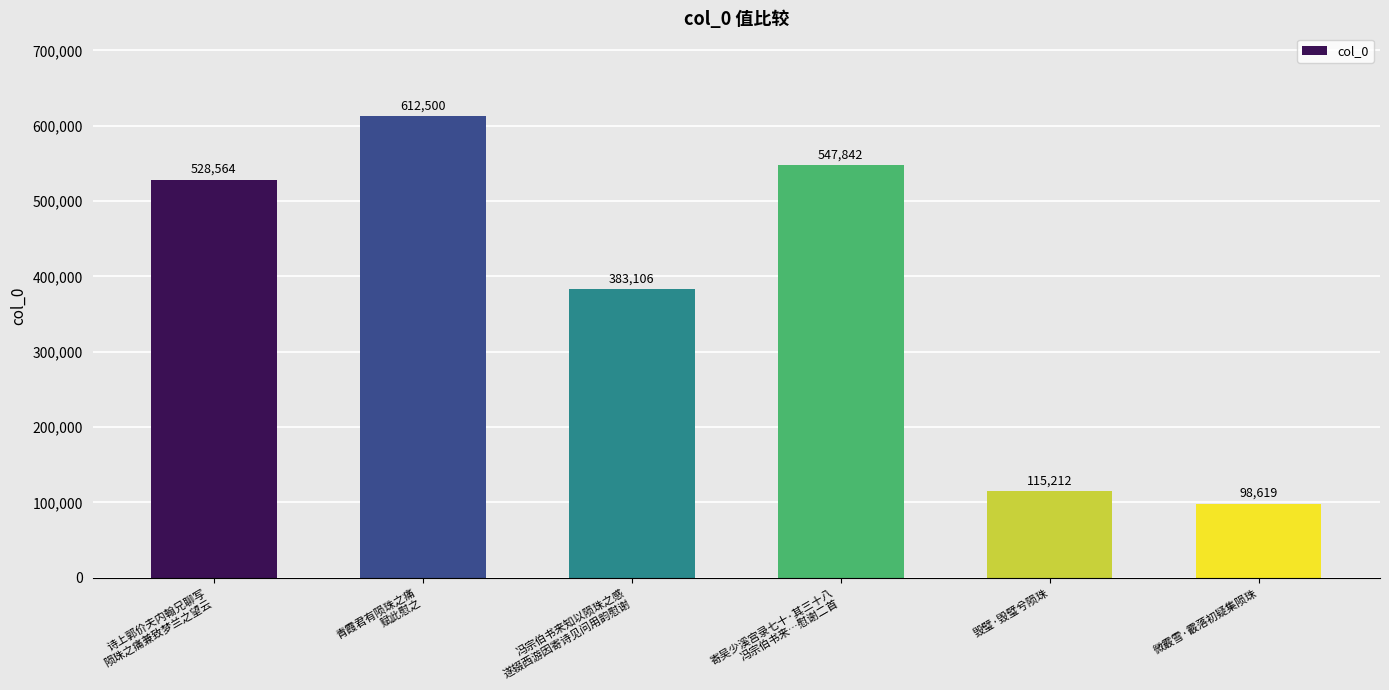

Reading right to left, list all the values displayed in this chart.

微霰雪·霰落初疑集陨珠=98619	毁璧·毁璧兮陨珠=115212	寄吴少溪宫录七十·其三十八
冯宗伯书来…慰谢二首=547842	冯宗伯书来知以陨珠之感
遂辍西游因寄诗见问用韵慰谢=383106	青霞君有陨珠之痛
赋此慰之=612500	诗上郭价夫内翰兄聊写
陨珠之痛兼致梦兰之望云=528564